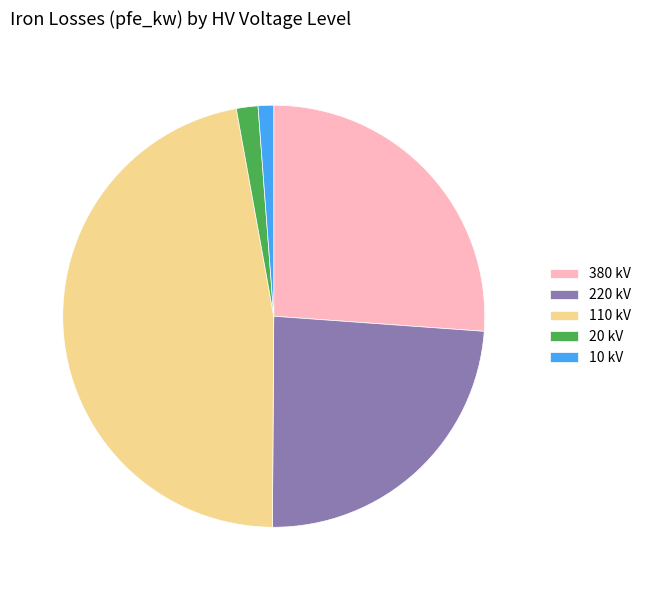

Between 380 kV and 220 kV, which is larger?

380 kV